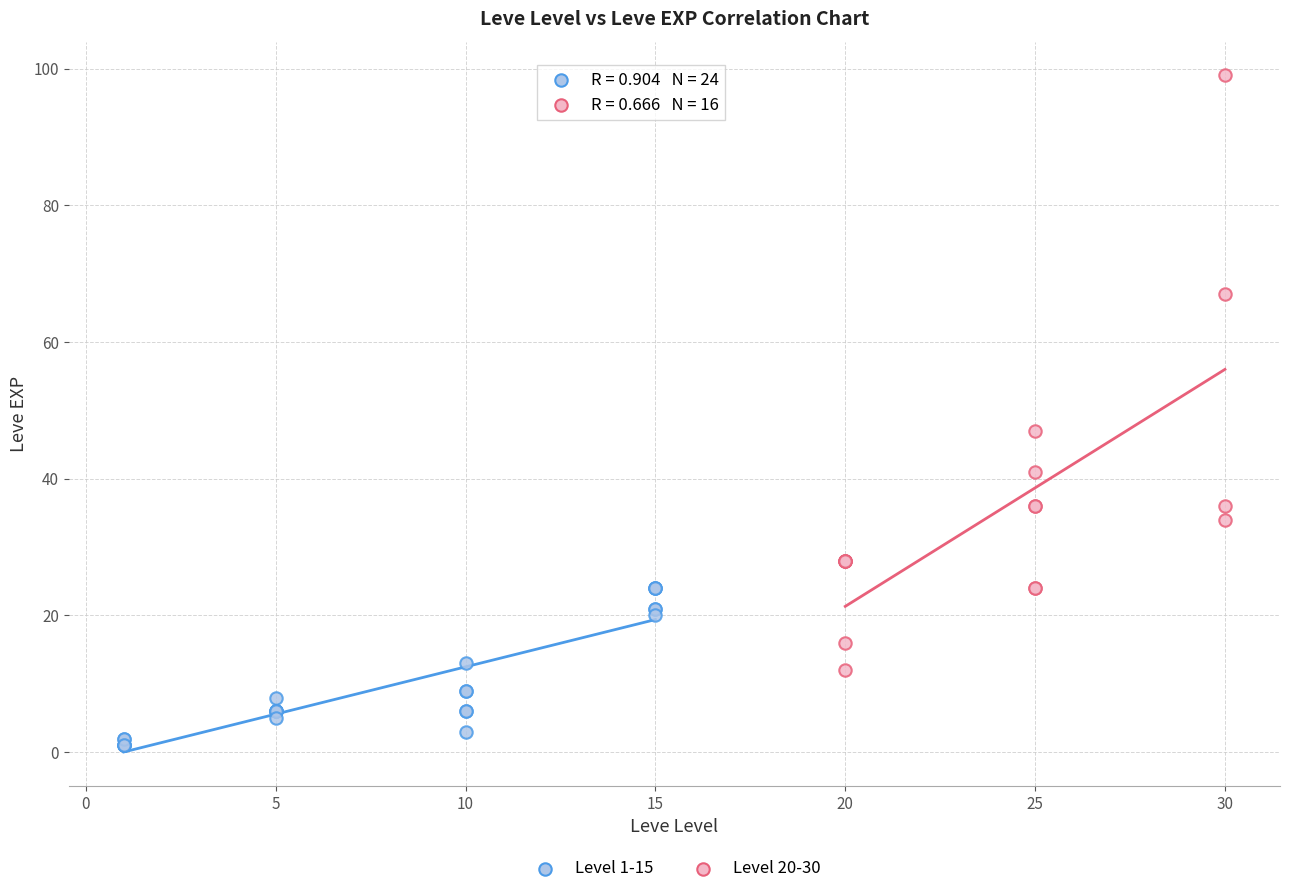

Which series reaches the maximum Y coordinate?

Level 20-30